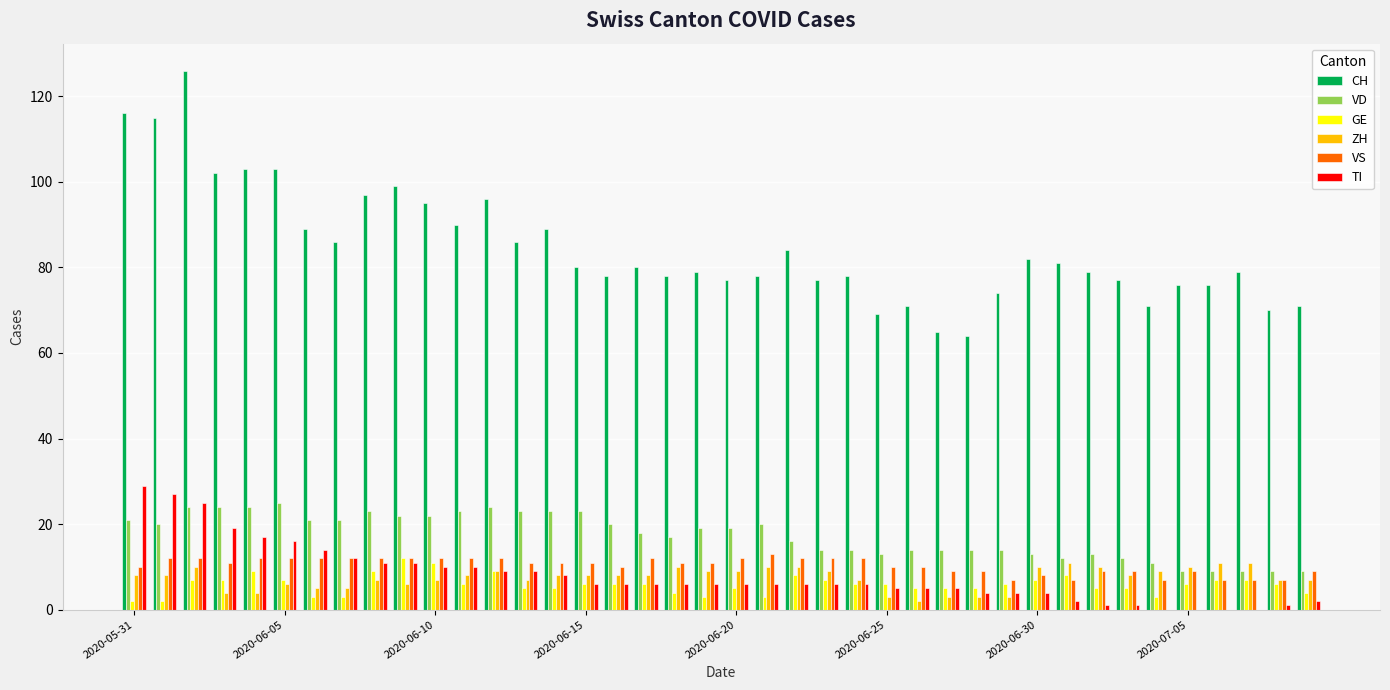

How many groups of bars are there?

40